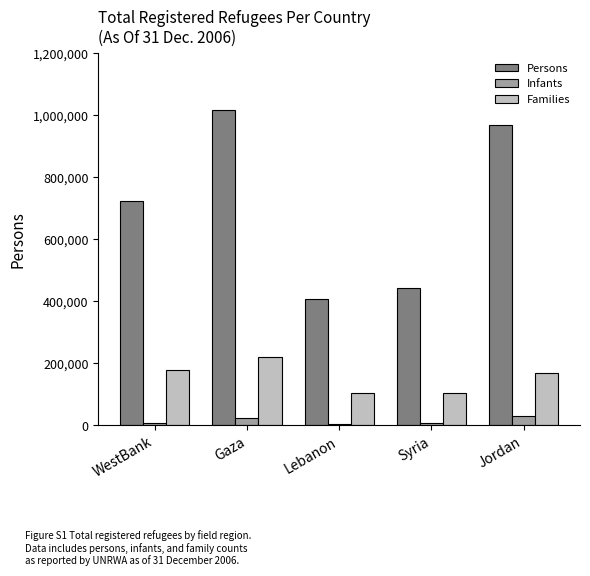

How many groups of bars are there?

5